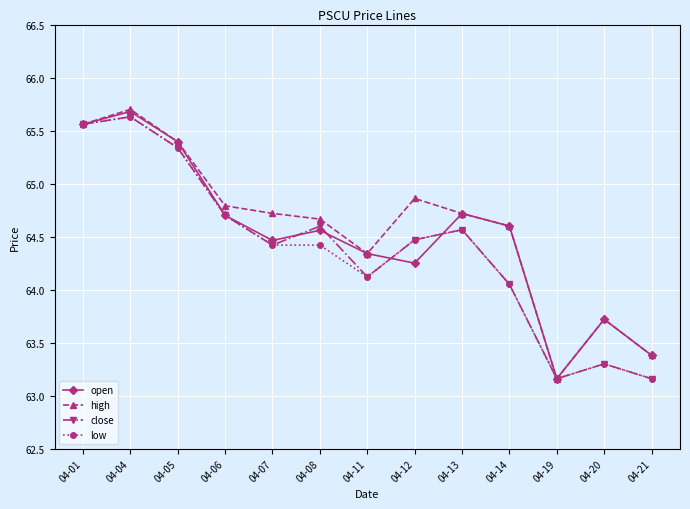

What are all the series names shown in the legend?

open, high, close, low